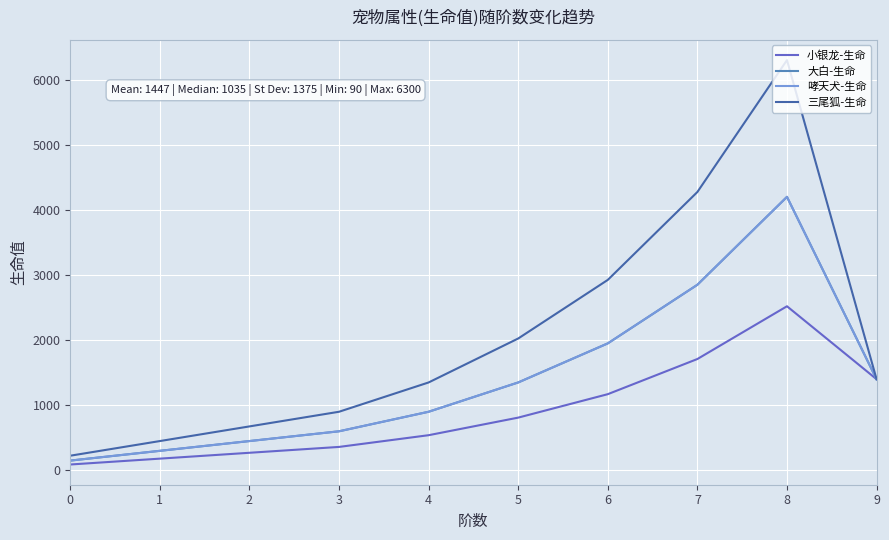

Reading left to right, extract all data points from this chart.

小银龙-生命: 0=90	1=180	2=270	3=360	4=540	5=810	6=1170	7=1710	8=2520	9=1400
大白-生命: 0=150	1=300	2=450	3=600	4=900	5=1350	6=1950	7=2850	8=4200	9=1400
哮天犬-生命: 0=150	1=300	2=450	3=600	4=900	5=1350	6=1950	7=2850	8=4200	9=1400
三尾狐-生命: 0=225	1=450	2=675	3=900	4=1350	5=2025	6=2925	7=4275	8=6300	9=1400